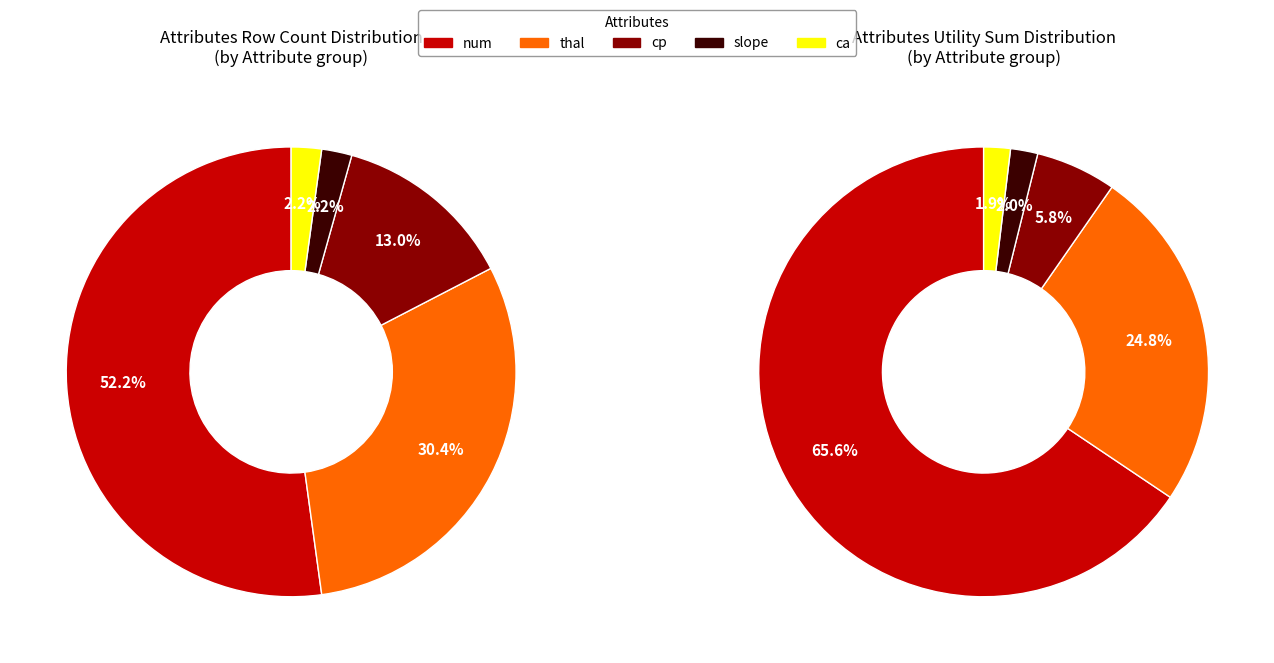

How many slices are in this pie chart?

5